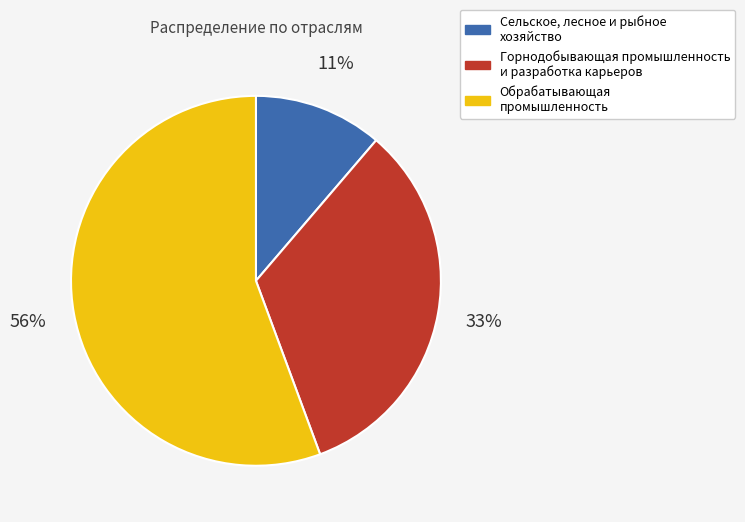

What is the smallest slice in the pie chart?

Сельское, лесное и рыбное хозяйство